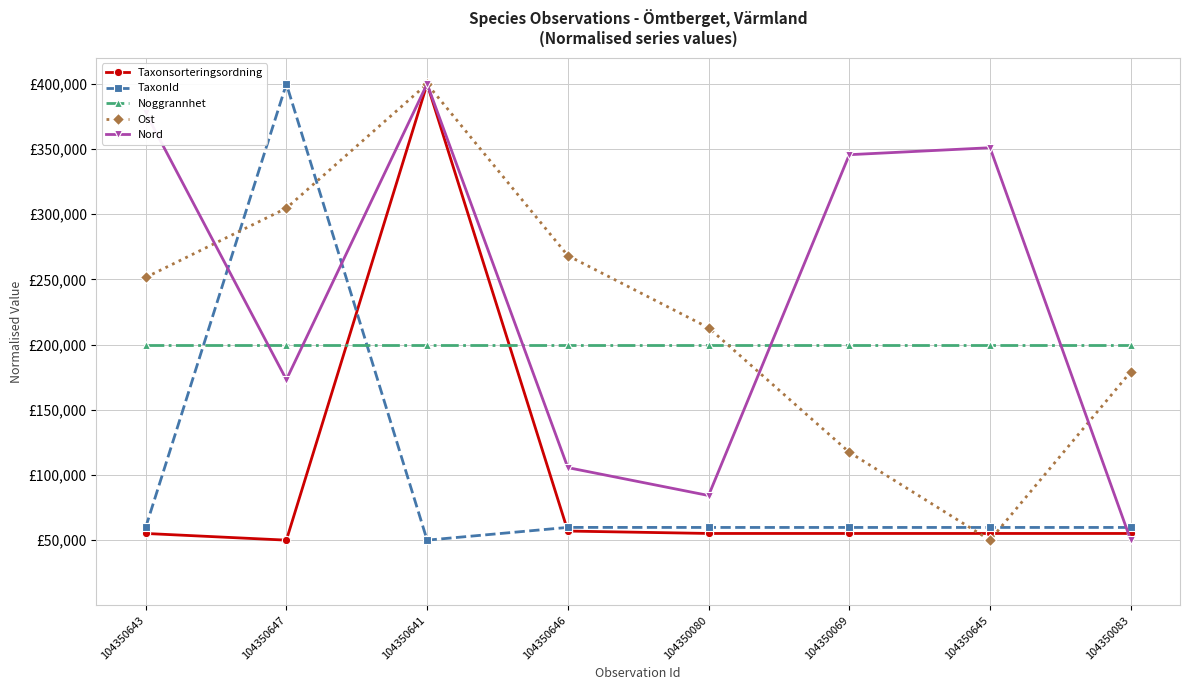

What are all the series names shown in the legend?

Taxonsorteringsordning, TaxonId, Noggrannhet, Ost, Nord